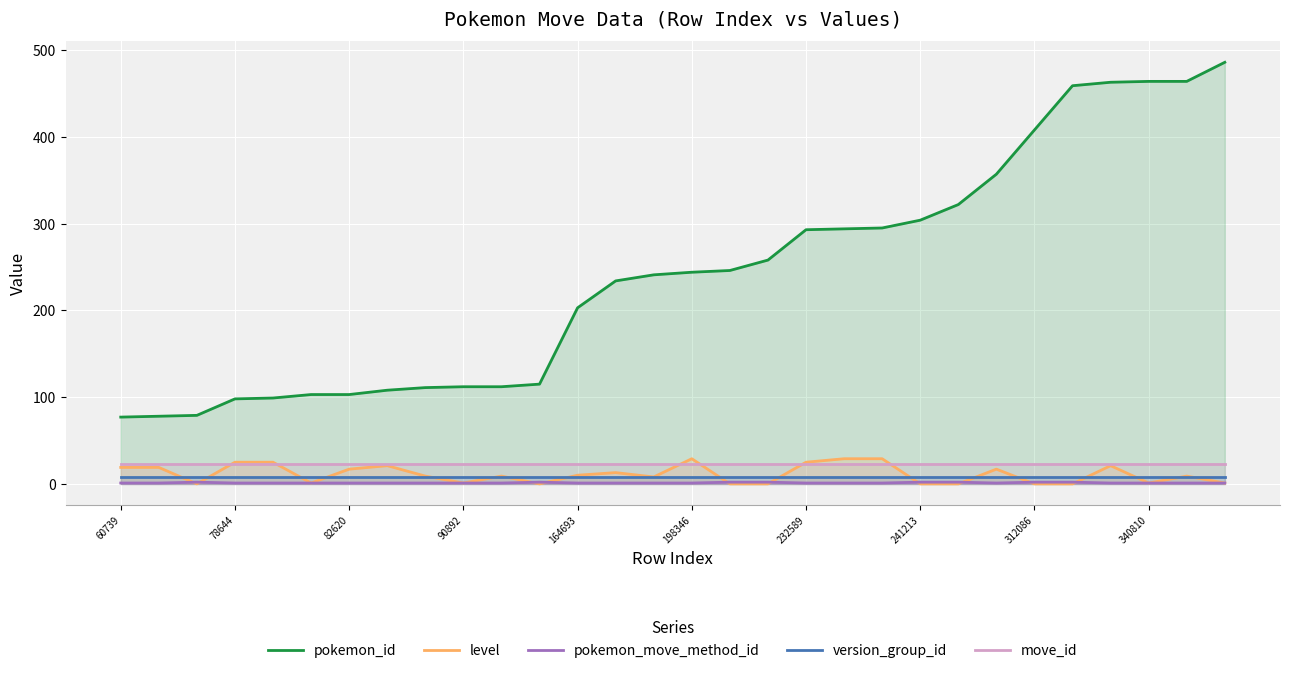

Which series has the largest total across all categories?

pokemon_id